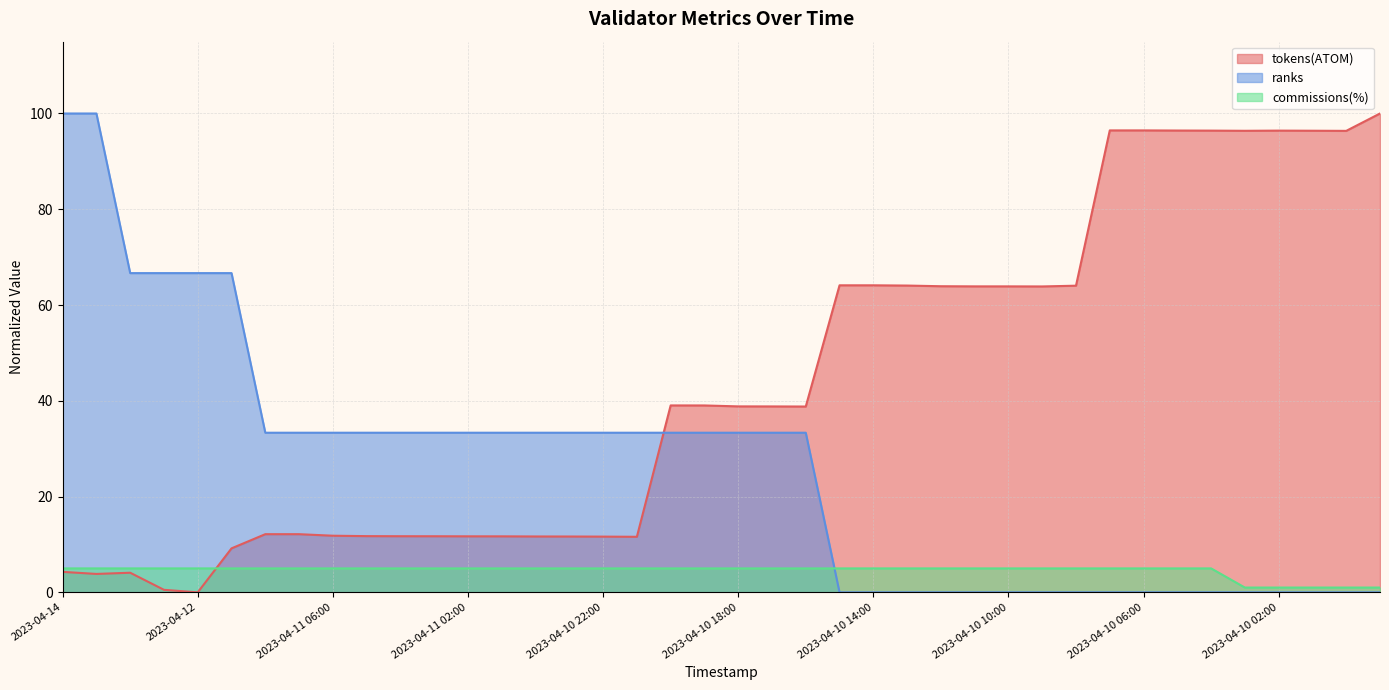

Where is the first local minimum for tokens(ATOM)?

2023-04-13 12:00